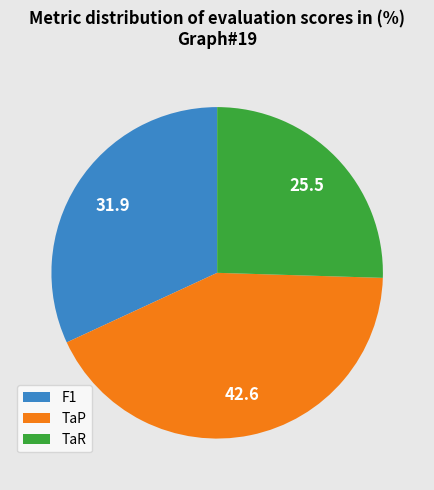

Is there a majority slice in this chart?

No